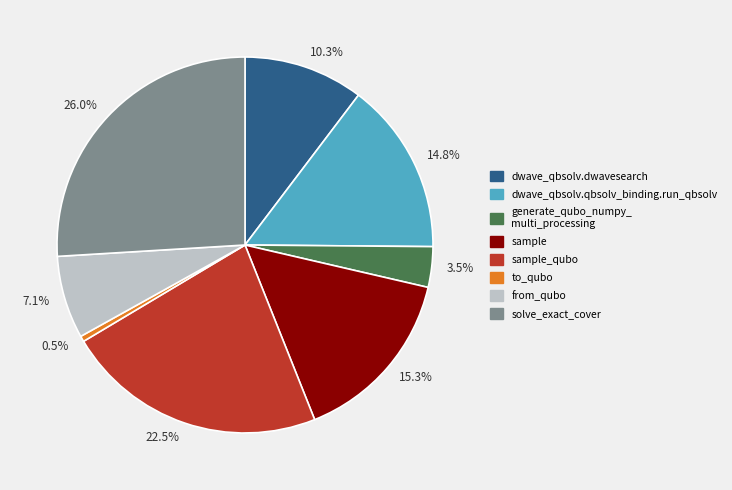

Combined, do 22.5% and 26.0% account for over 50%?

No